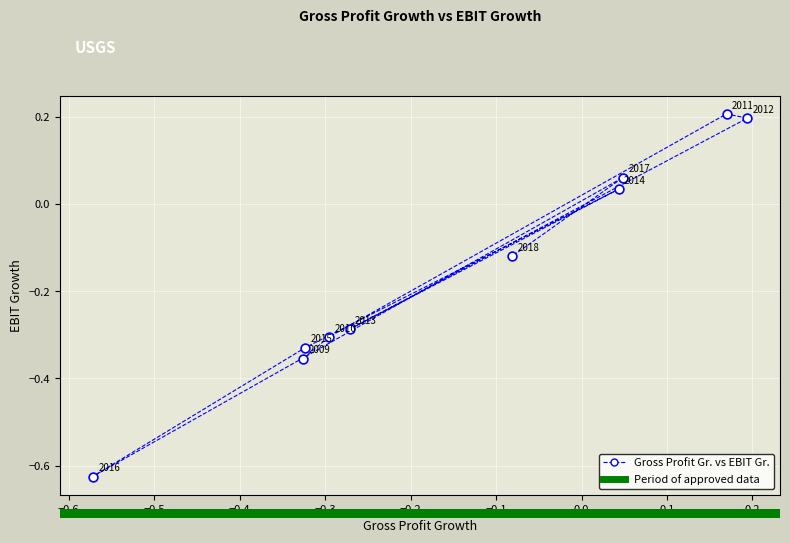

What is the range of X values (max minus min)?

0.8